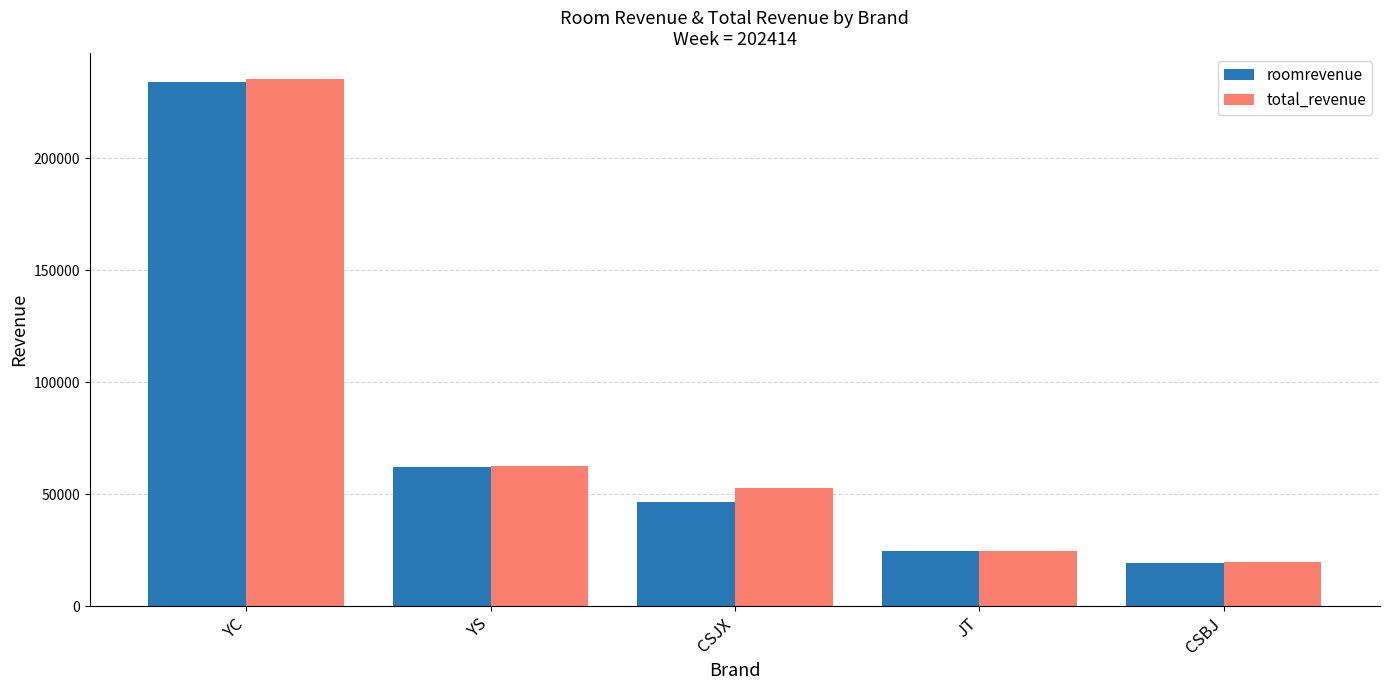

Reading left to right, list all the values displayed in this chart.

roomrevenue: YC=234048.8	YS=62088.0	CSJX=46379.0	JT=24602.0	CSBJ=19125.0
total_revenue: YC=235276.8	YS=62628.0	CSJX=52737.0	JT=24602.0	CSBJ=19666.4